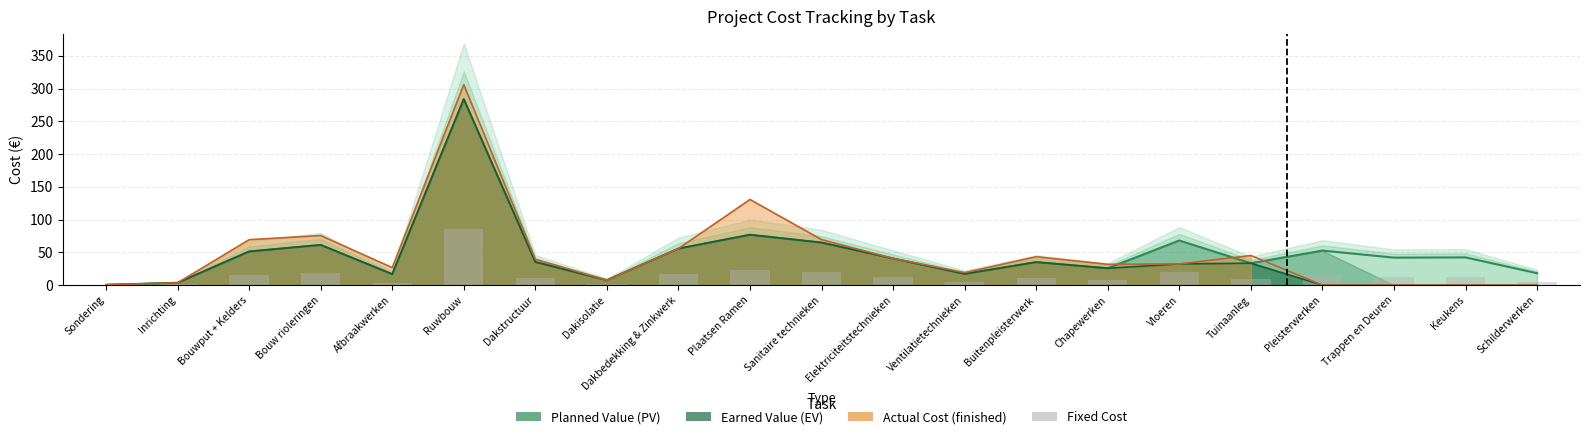

Is it true that the value at Plaatsen Ramen is 34.8?

False